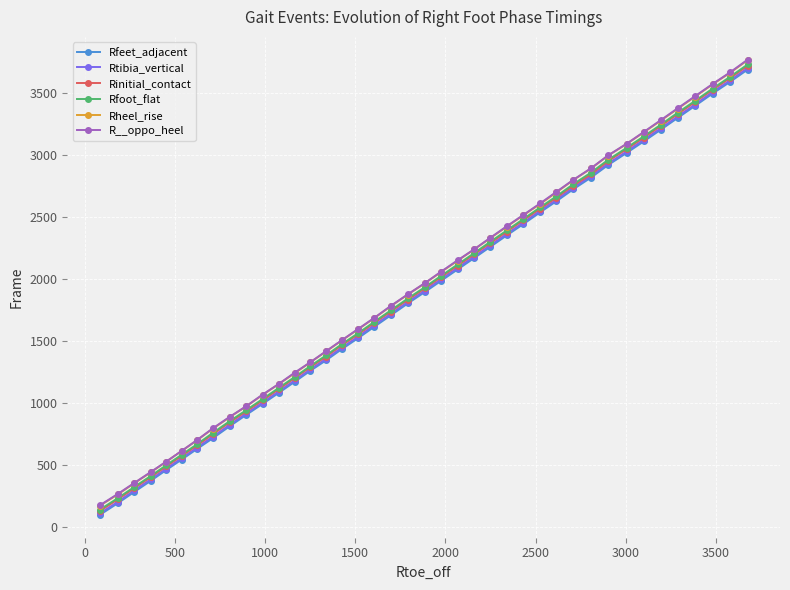

How many distinct data groups are displayed?

6